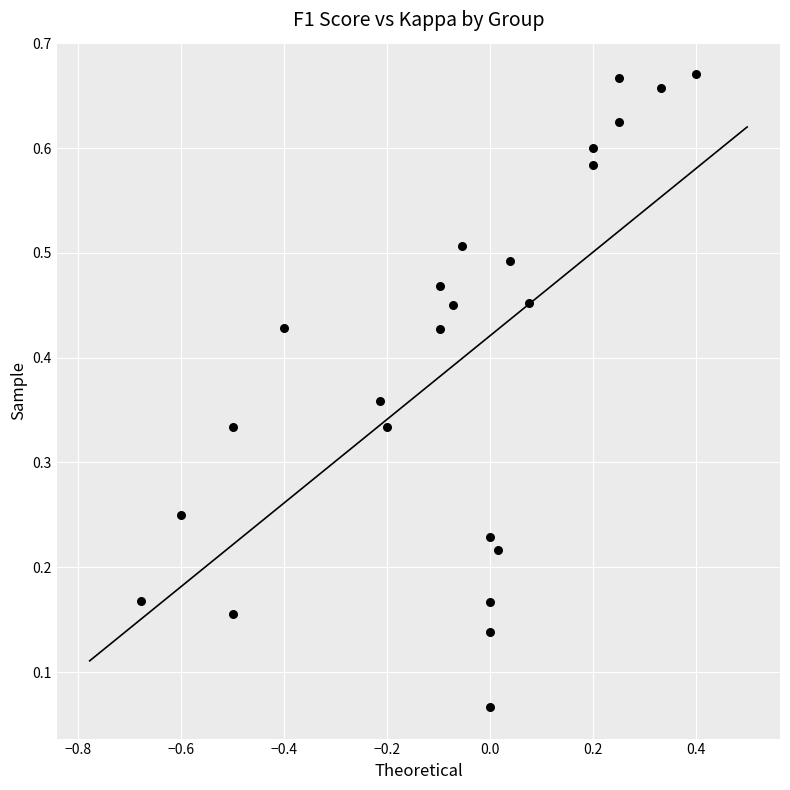

What is the range of X values (max minus min)?

1.1